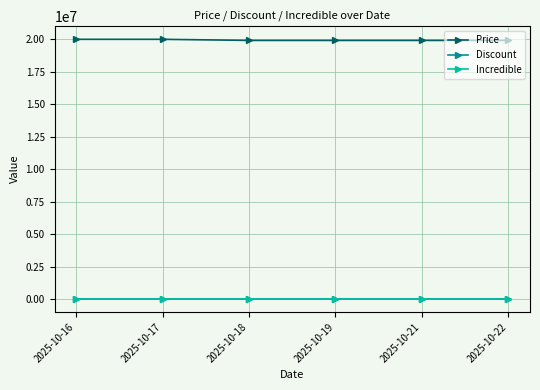

What is the difference between the maximum and minimum values in the Discount series?

6